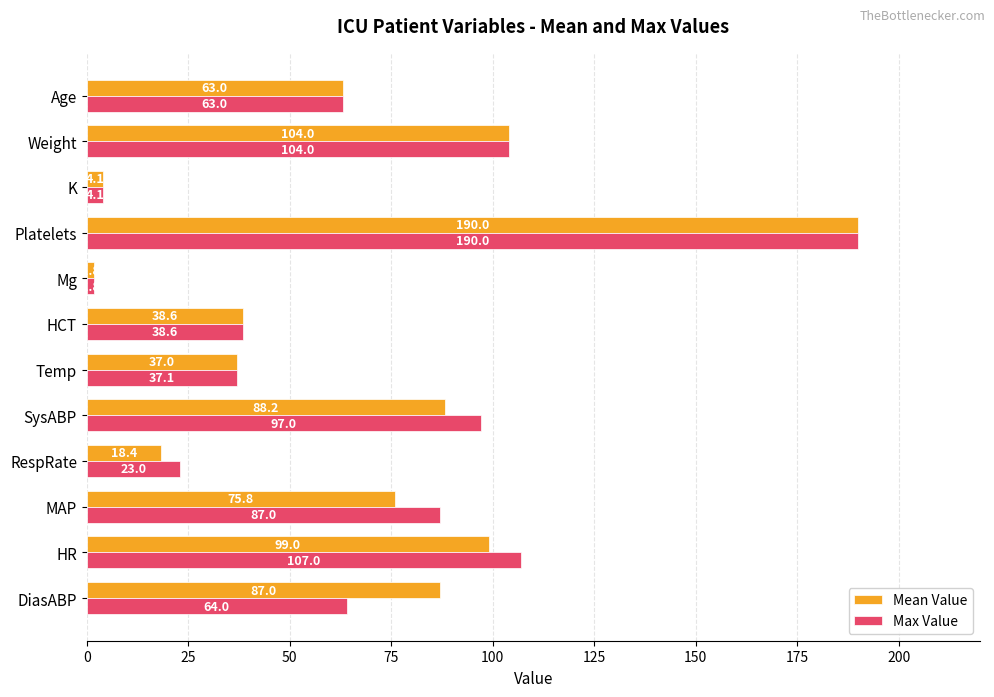

Which series has the largest total across all categories?

Max Value